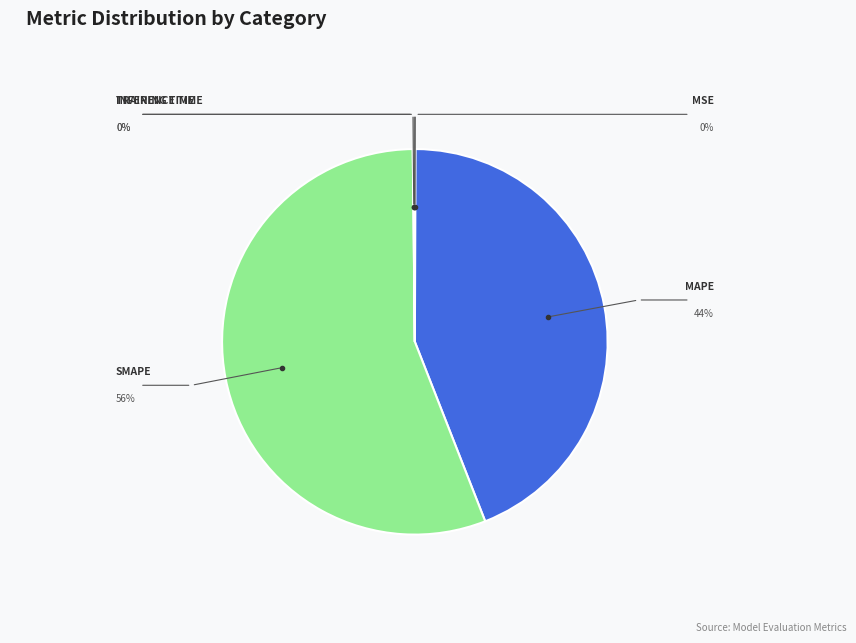

To the nearest percent, what is the difference between the largest and smallest slice percentages?

56%